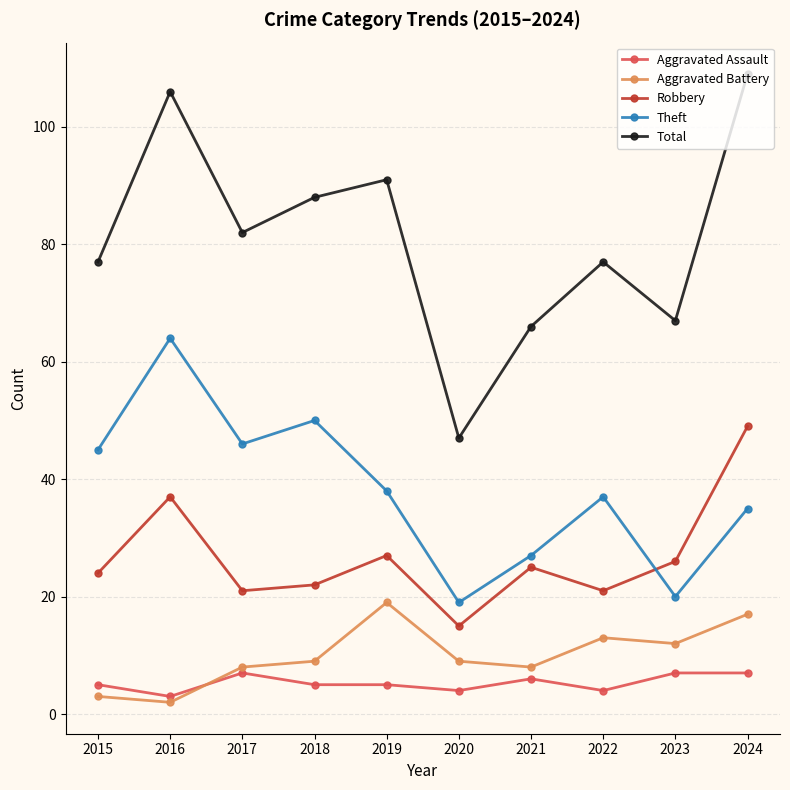

The value of Theft at 2020 is 9. True or false?

False